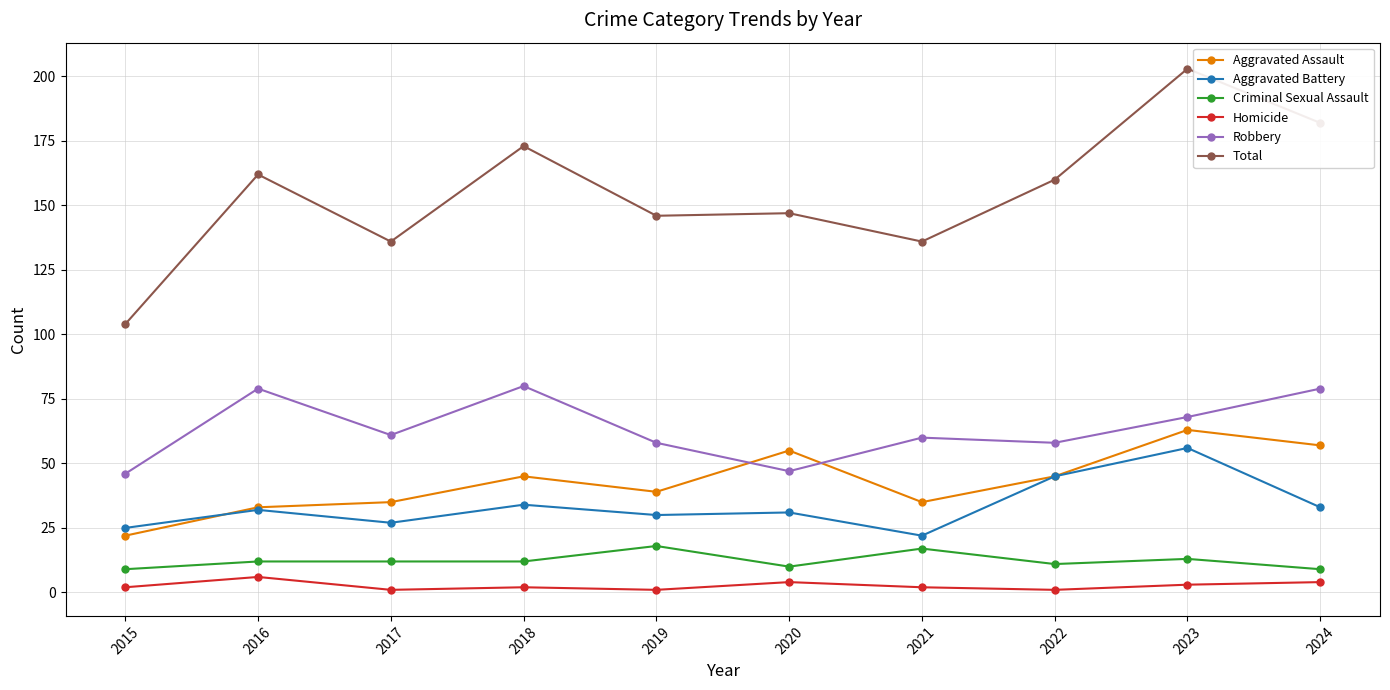

How many data points in Aggravated Battery are less than 32?

5